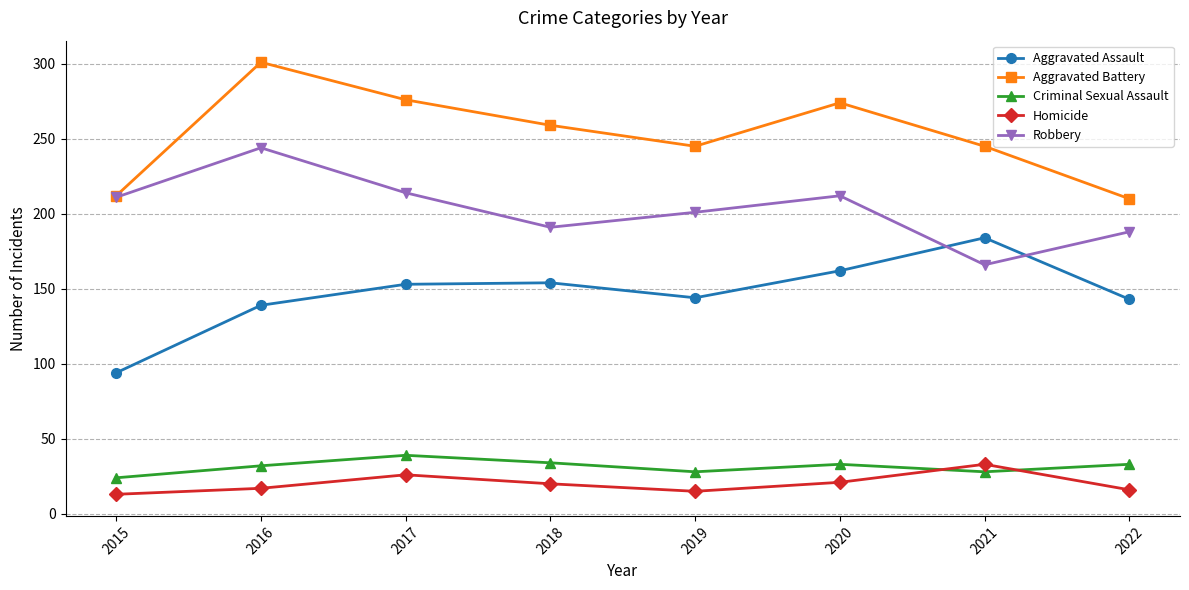

Where is the first local maximum for Homicide?

2017